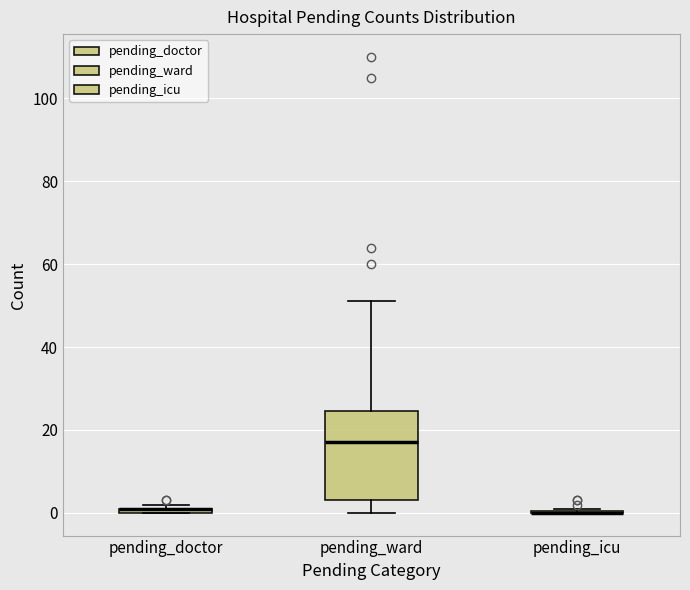

Comparing the boxes themselves (not the whiskers), which one is the tallest?

pending_ward